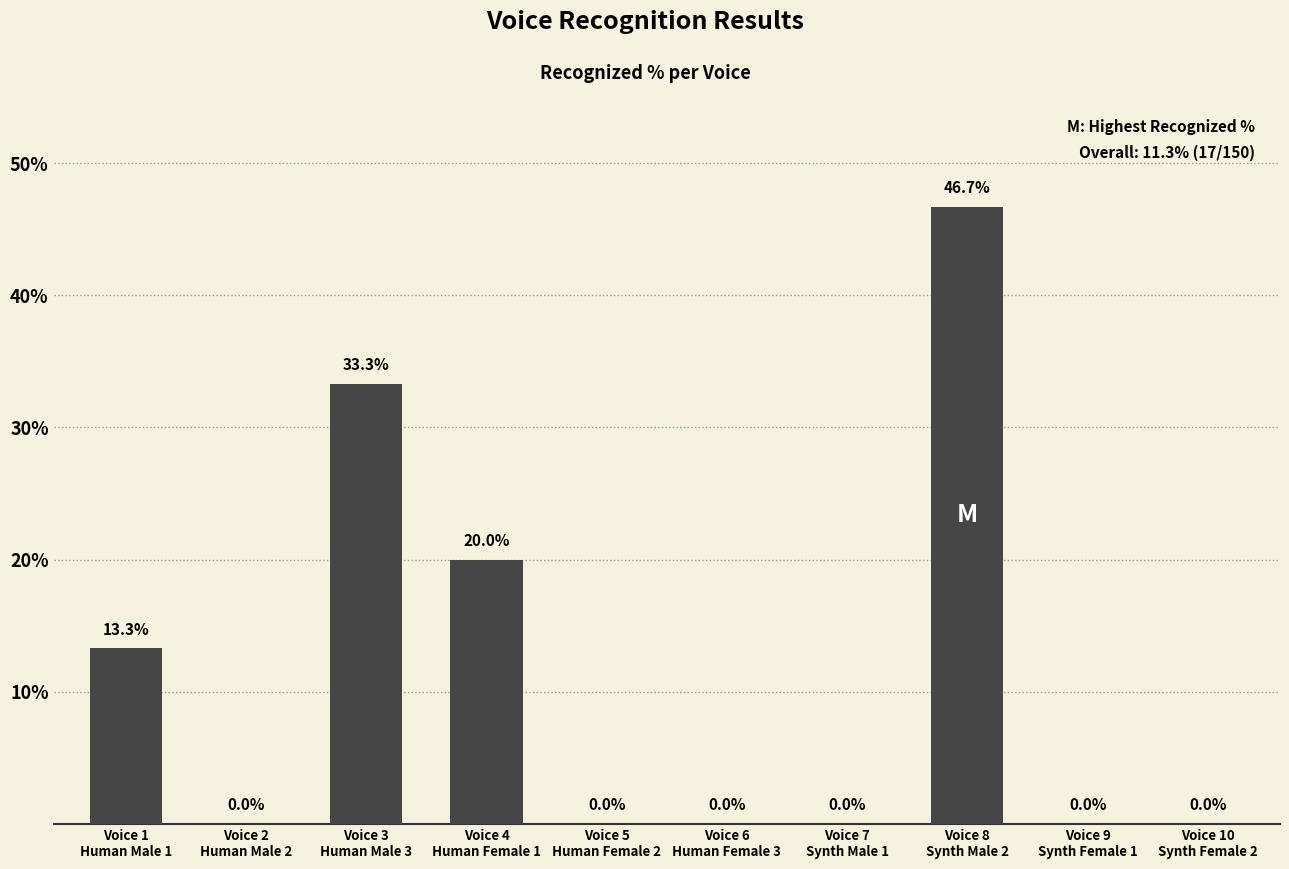

The value at Voice 6
Human Female 3 is 0.0. True or false?

True